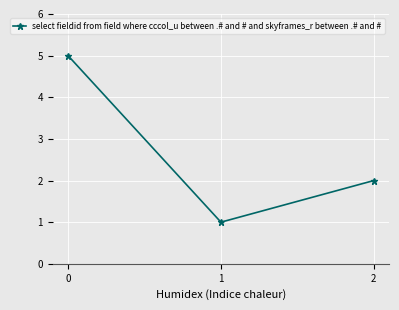

Which category has the lowest value across all series?

1